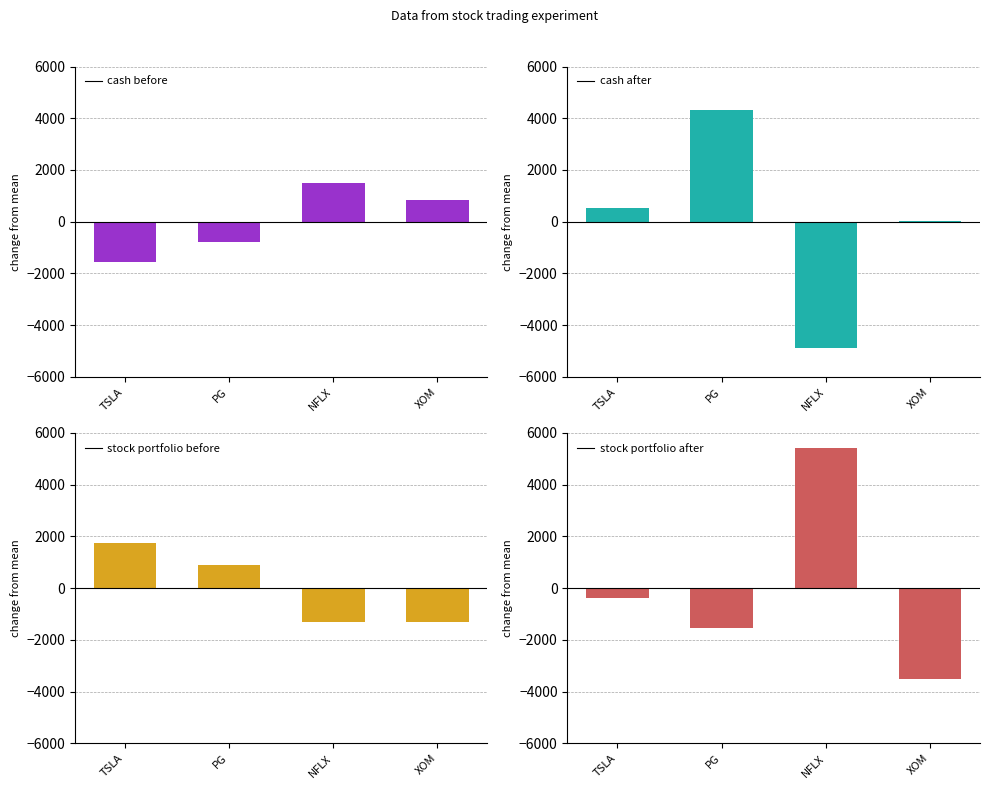

Rank the categories by stock portfolio after value from highest to lowest.

NFLX, TSLA, PG, XOM